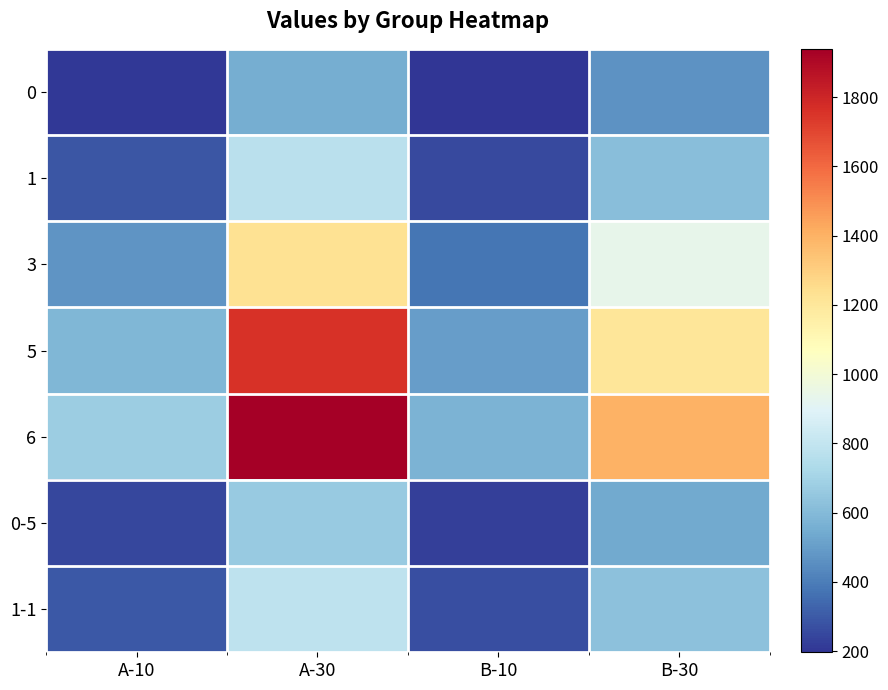

Reading left to right, extract all data points from this chart.

0: A-10=204.9	A-30=554.3	B-10=197.0	B-30=464.0
1: A-10=287.8	A-30=771.7	B-10=252.6	B-30=618.2
3: A-10=470.6	A-30=1229.5	B-10=379.6	B-30=936.3
5: A-10=590.0	A-30=1756.4	B-10=499.6	B-30=1206.4
6: A-10=676.2	A-30=1939.8	B-10=575.0	B-30=1397.8
0-5: A-10=246.2	A-30=662.7	B-10=226.1	B-30=540.4
1-1: A-10=299.0	A-30=788.1	B-10=265.9	B-30=629.5